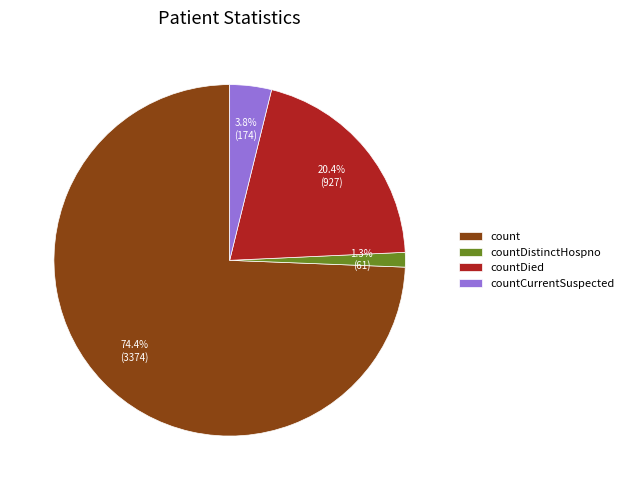

Rank the categories by value from lowest to highest.

countDistinctHospno, countCurrentSuspected, countDied, count